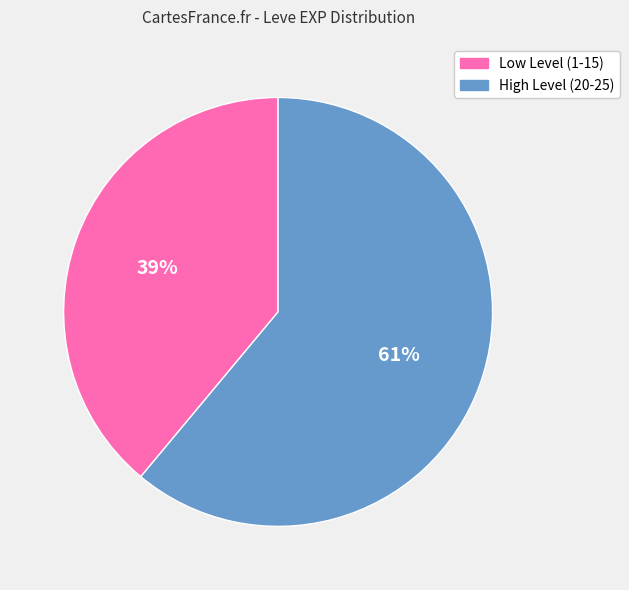

Combined, do Low Level (1-15) and High Level (20-25) account for over 50%?

Yes